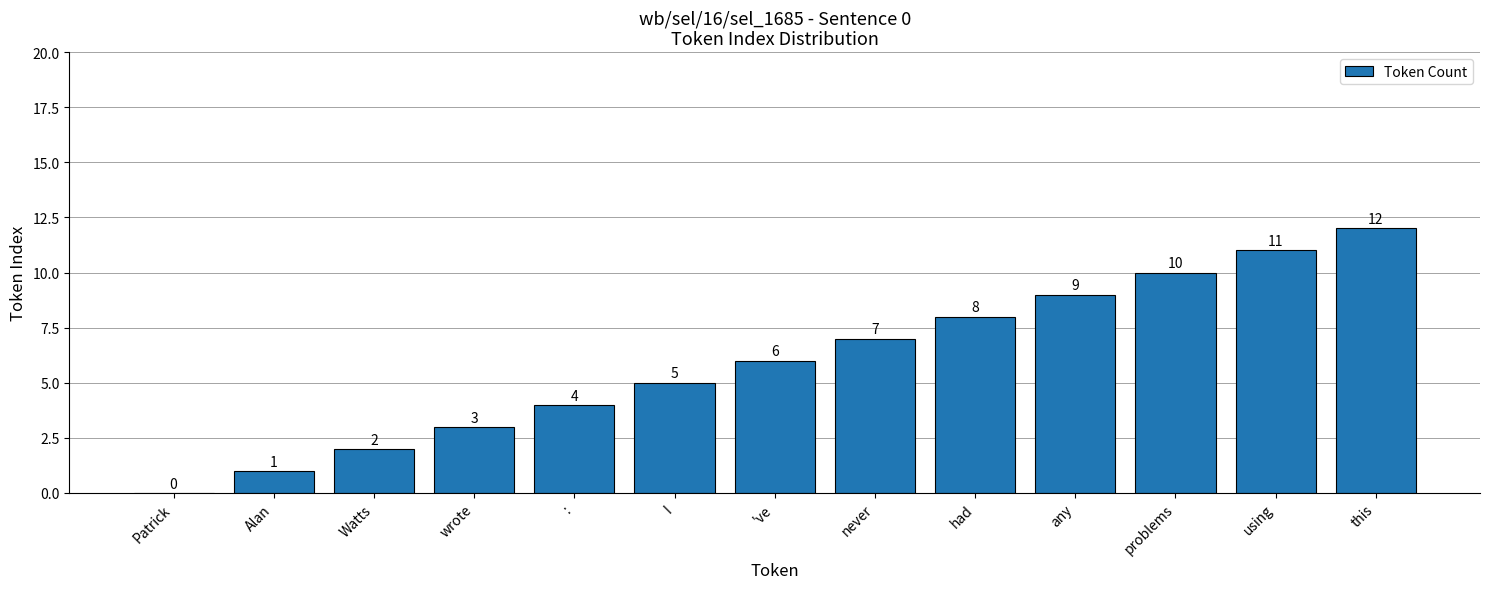

What is the sum of the values at using and :?

15